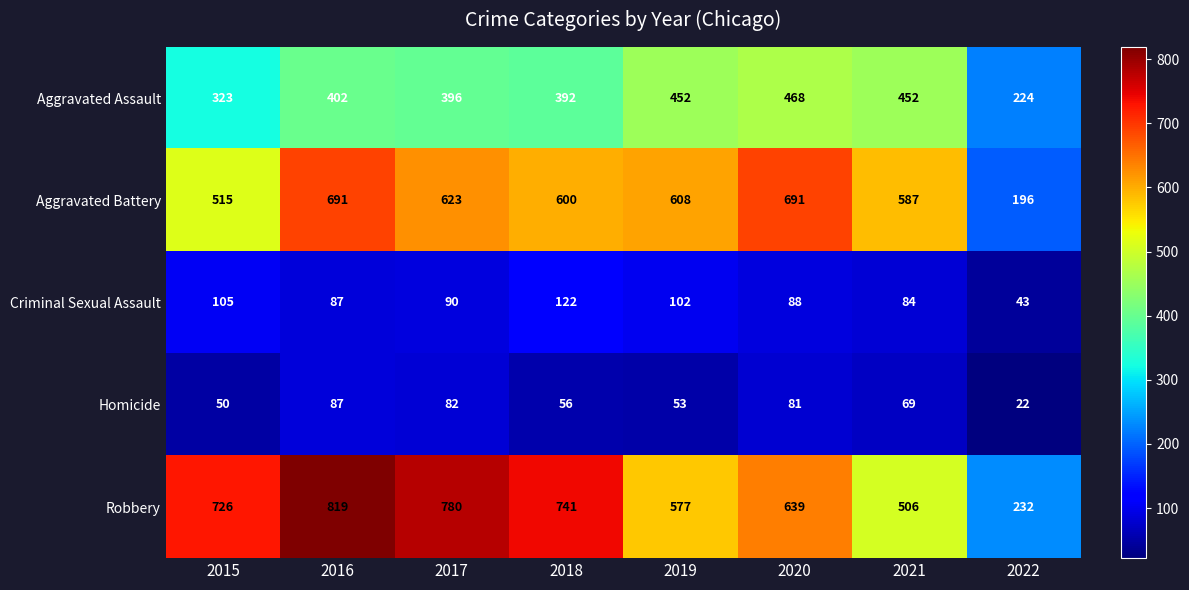

List the series in order of their peak value, lowest first.

Homicide, Criminal Sexual Assault, Aggravated Assault, Aggravated Battery, Robbery